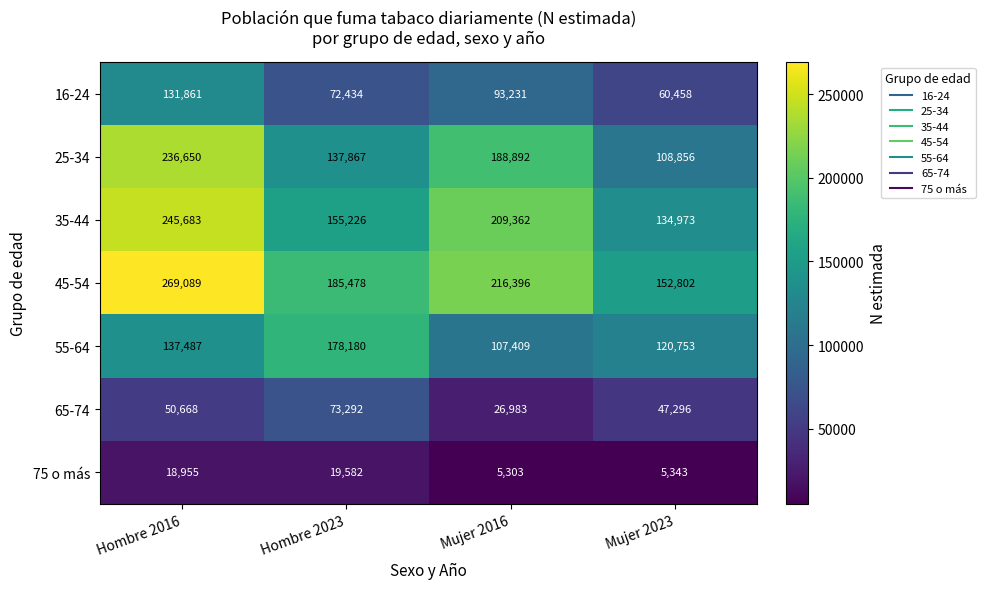

The value of 25-34 at Mujer 2023 is 194053. True or false?

False